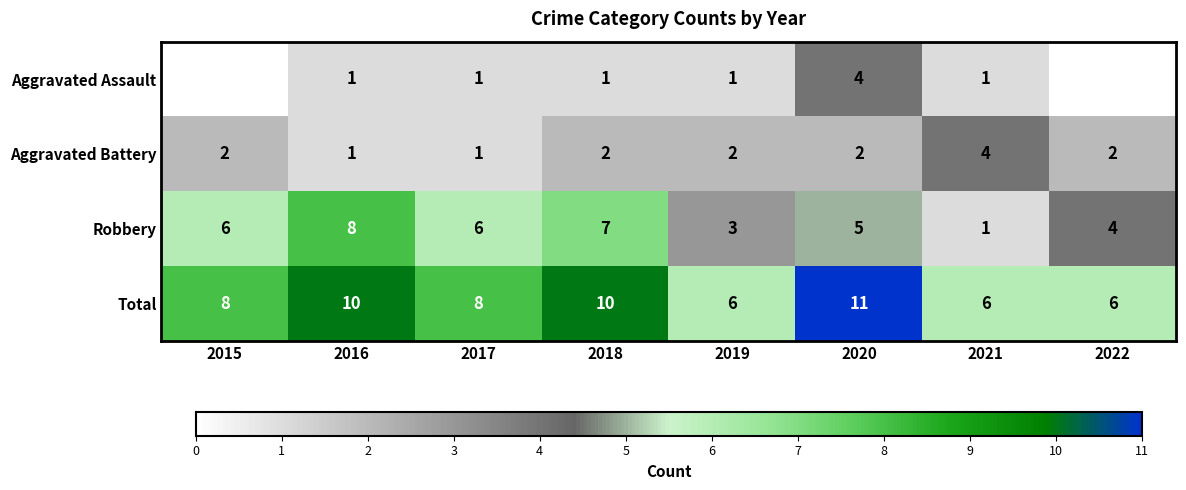

What is the spread (max minus min) of values at 2019?

5